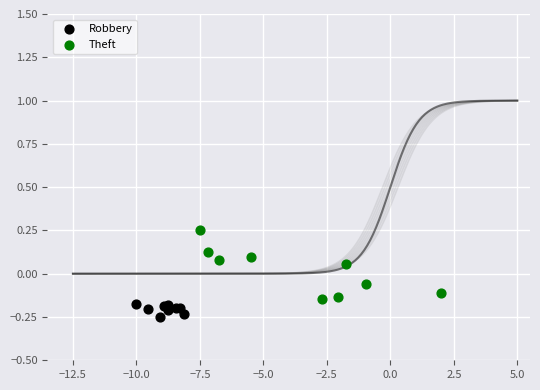

Which series reaches the minimum Y coordinate?

Robbery